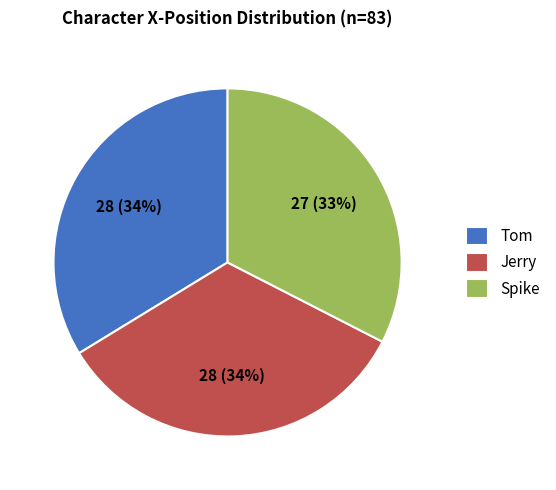

Which category has the smallest portion of the pie?

Spike